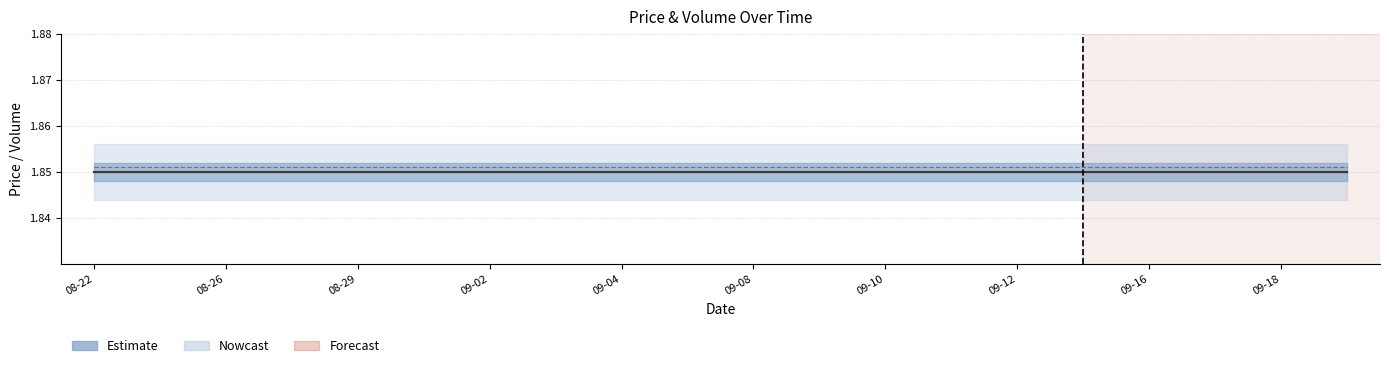

Reading left to right, what are all the values shown in this chart?

Close: 1.9	1.9	1.9	1.9	1.9	1.9	1.9	1.9	1.9	1.9	1.9	1.9	1.9	1.9	1.9	1.9	1.9	1.9	1.9	1.9
Open: 1.9	1.9	1.9	1.9	1.9	1.9	1.9	1.9	1.9	1.9	1.9	1.9	1.9	1.9	1.9	1.9	1.9	1.9	1.9	1.9
Volume: 0.0	0.0	0.0	0.0	0.0	0.0	0.0	0.0	0.0	0.0	0.0	0.0	0.0	0.0	0.0	0.0	0.0	0.0	0.0	0.0